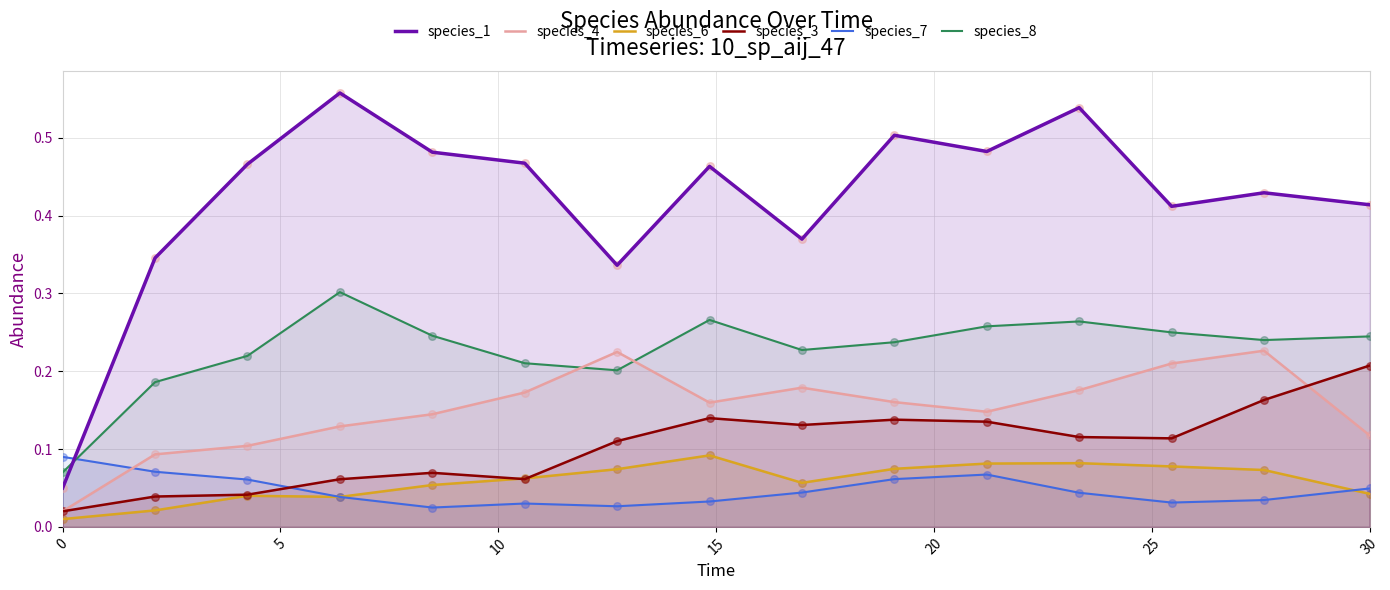

Which series reaches the minimum Y coordinate?

species_6